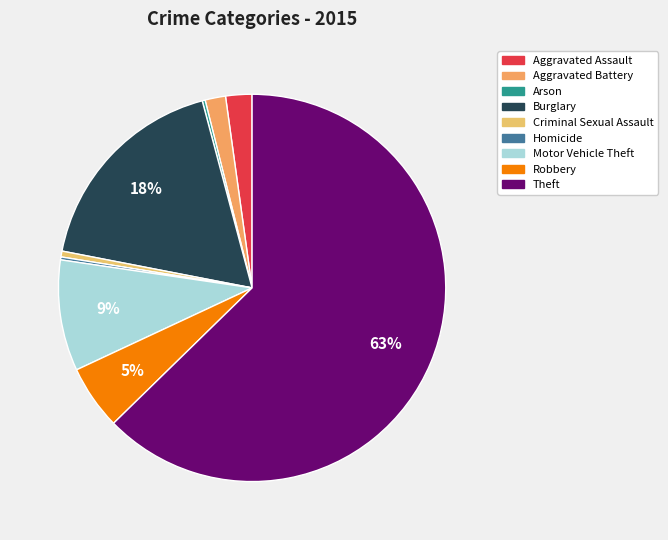

Combined, what portion of the pie is Motor Vehicle Theft and Aggravated Assault?

11.5%